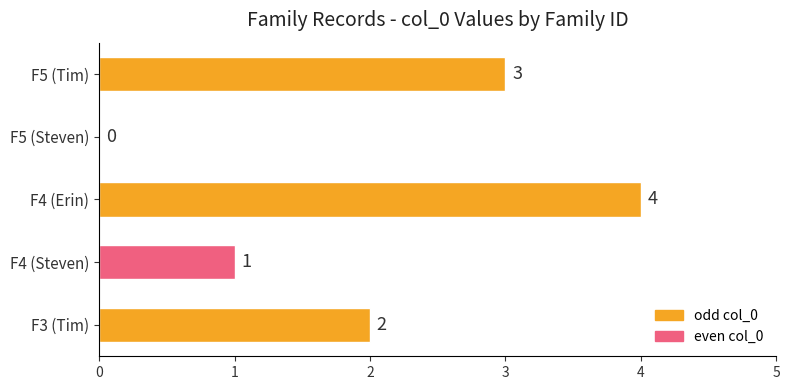

Are the bars horizontal?

Yes